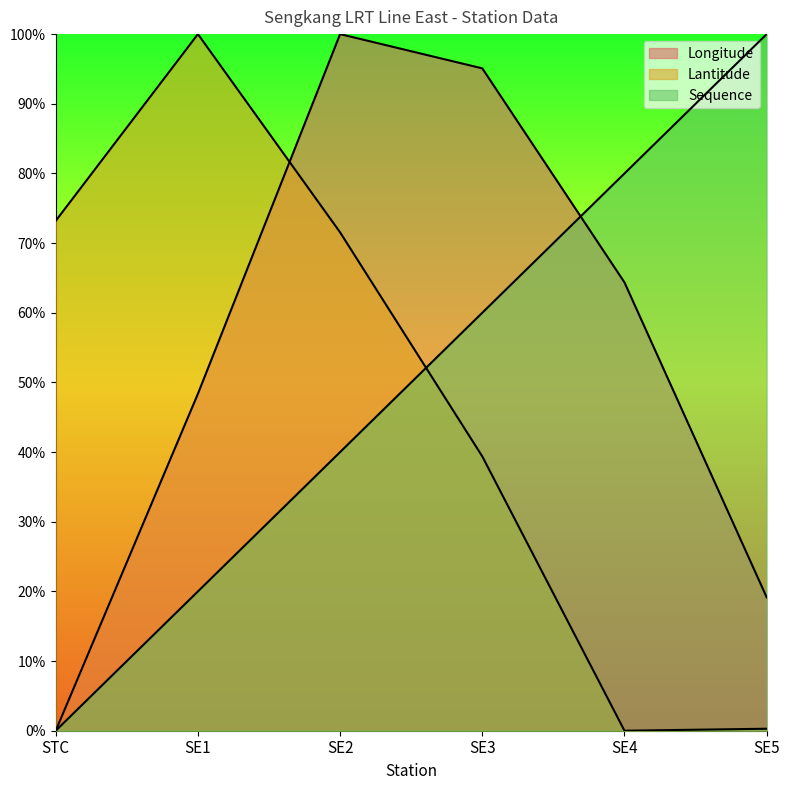

After their last crossing, which series has the higher values: Sequence or Lantitude?

Sequence